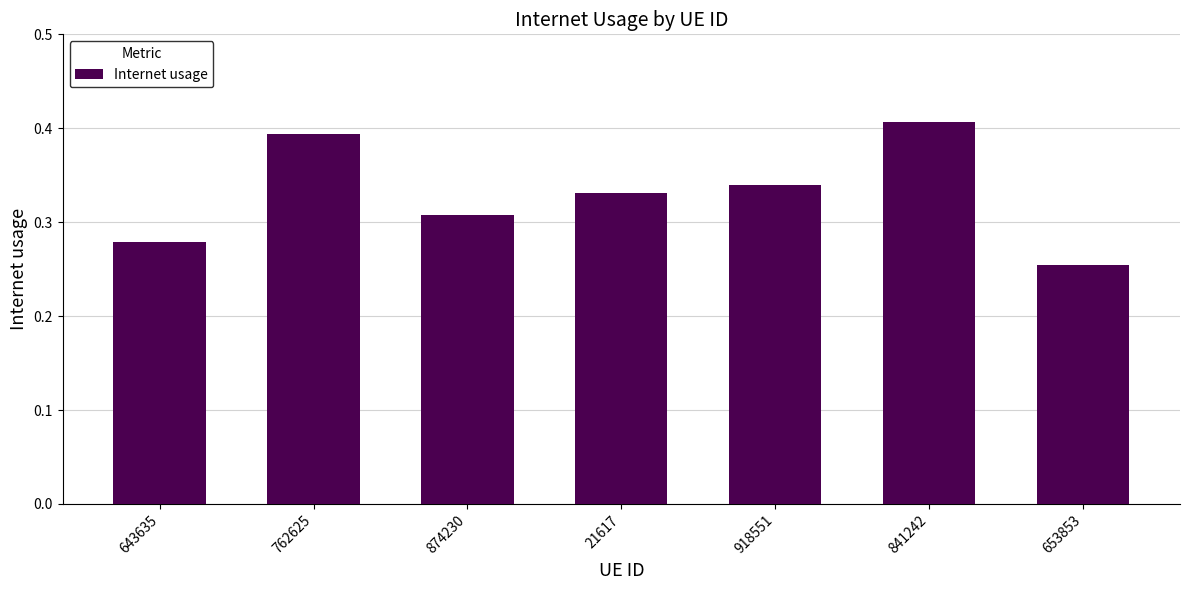

At which category does the chart reach its peak across all series?

841242